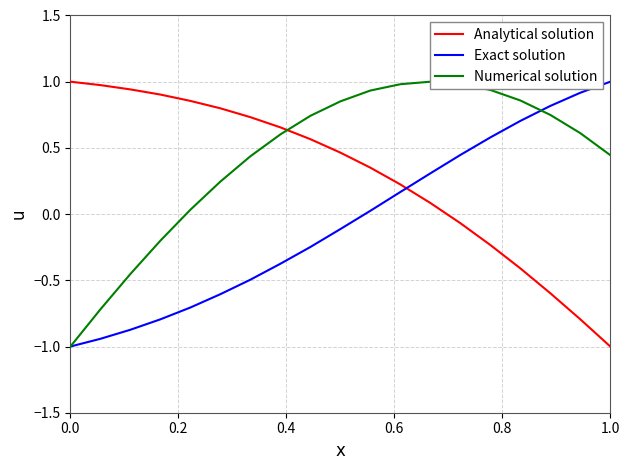

What are all the series names shown in the legend?

Analytical solution, Exact solution, Numerical solution